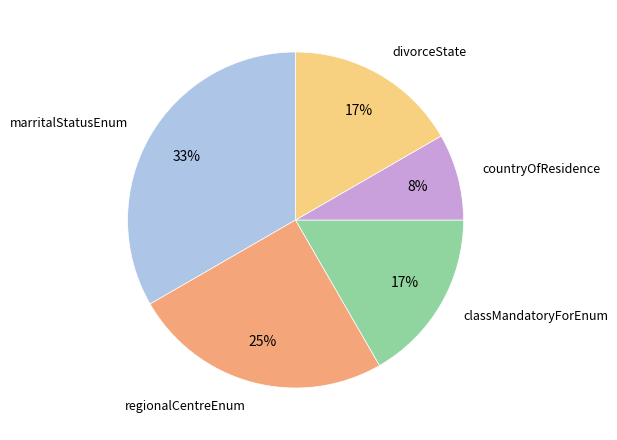

How many slices are in this pie chart?

5